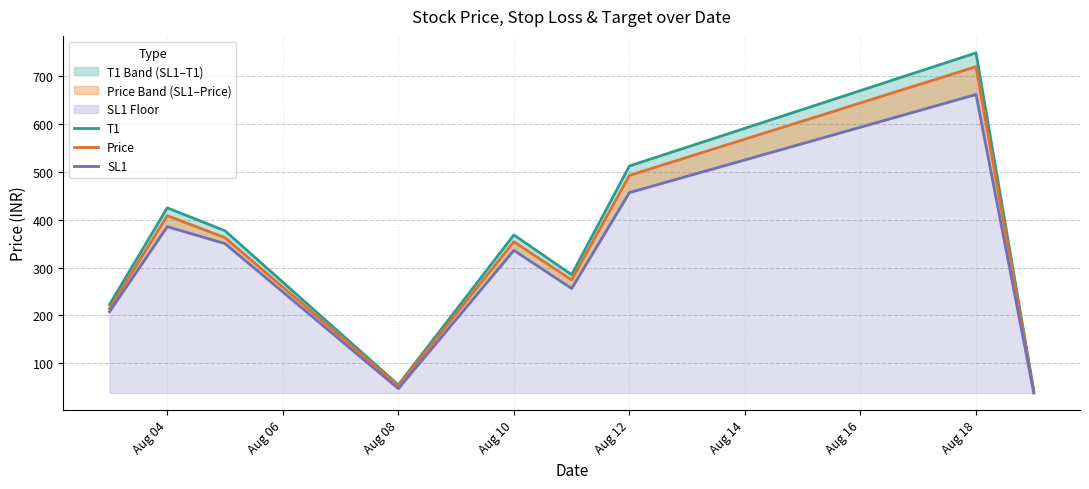

What position from the left is Aug 08?

3